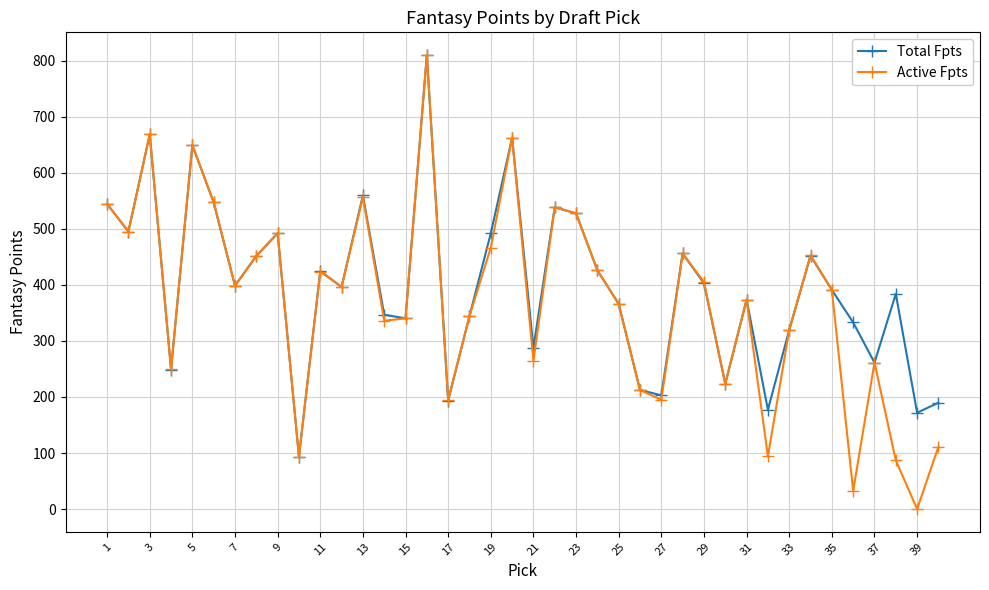

What is the value of the Active Fpts point at the 15th from the left?

340.3